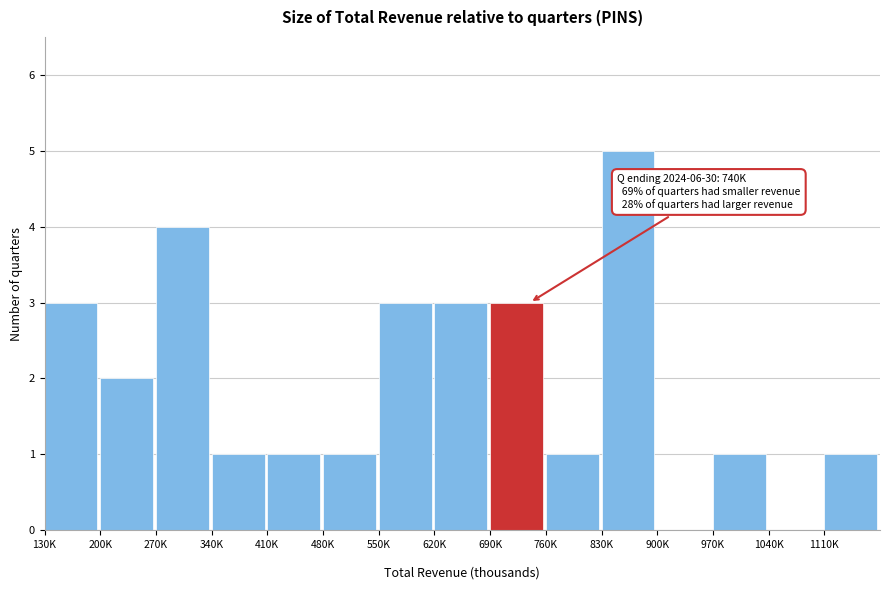

What is the sum of all values?

29